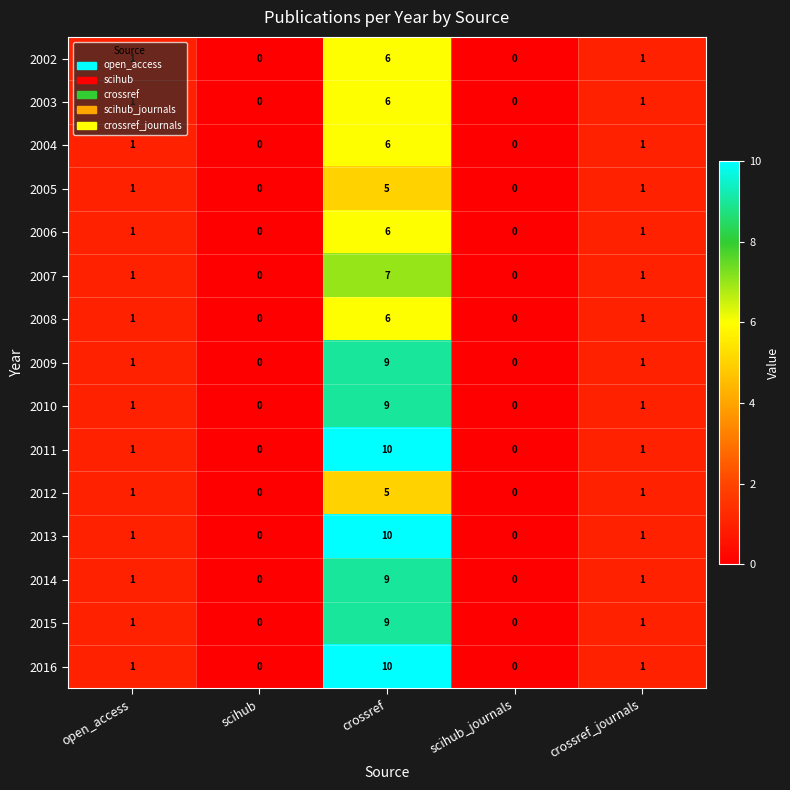

How many categories are shown in the chart?

5